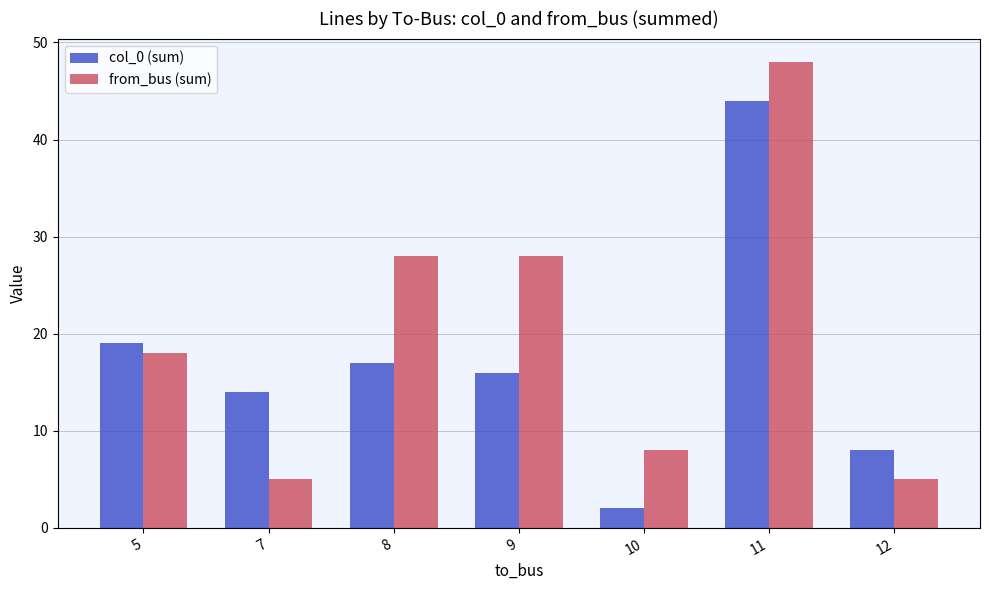

Is it true that col_0 (sum) equals 17 at 8?

True